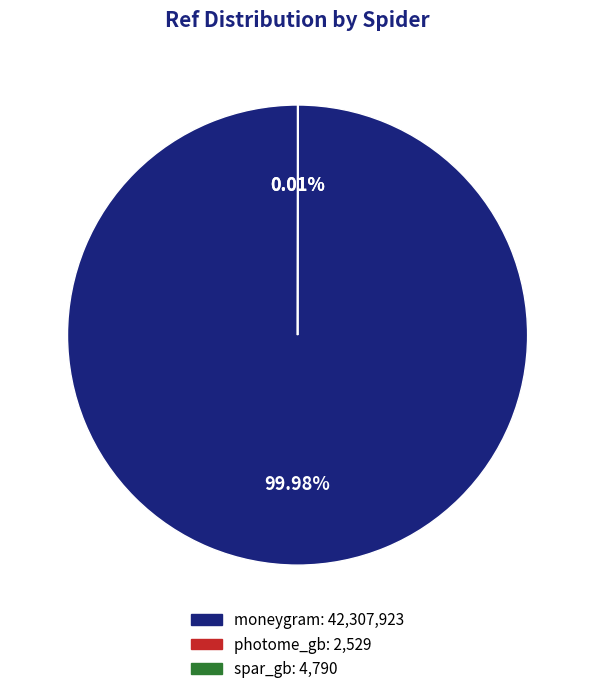

Does moneygram: 42,307,923 represent more than half of the total?

Yes